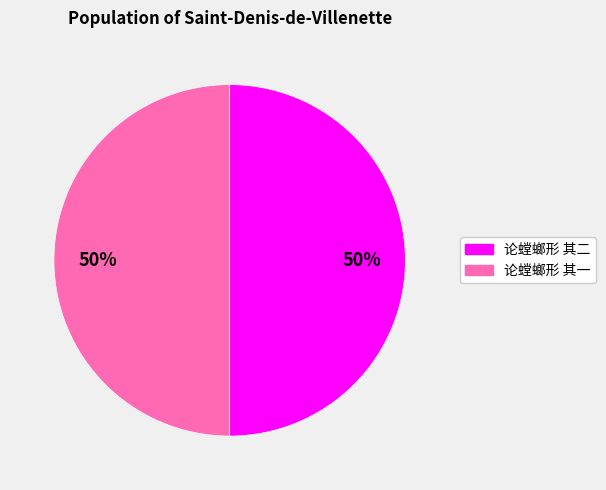

How many segments does this pie chart have?

2